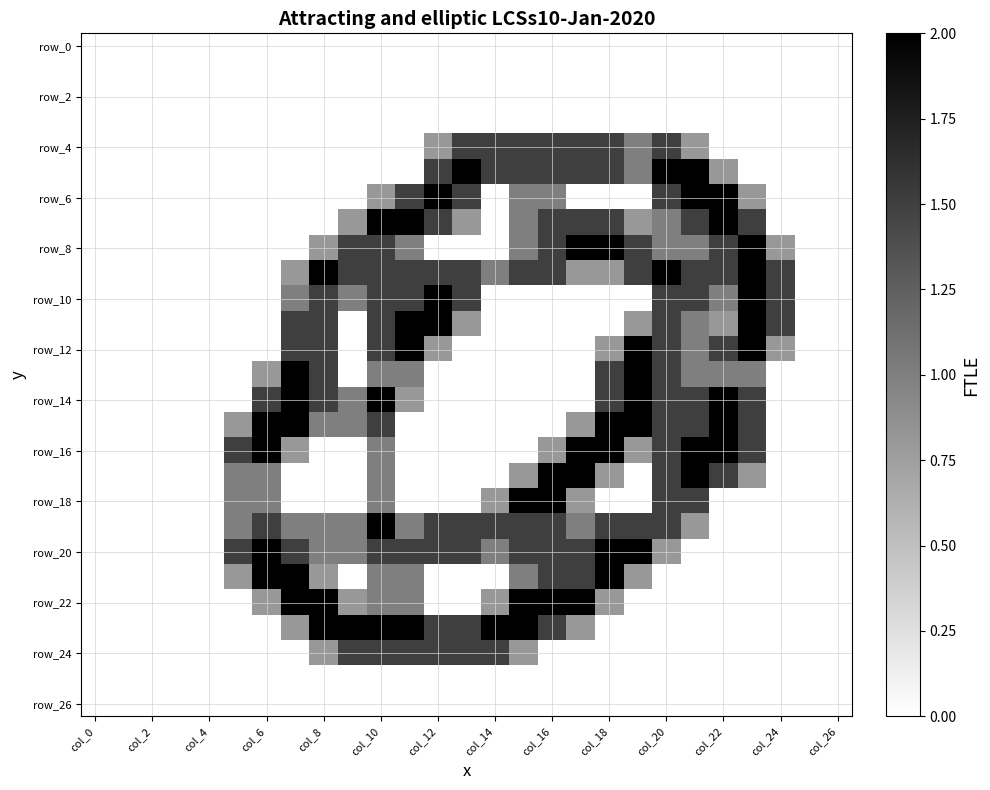

What is the greatest value displayed?

2.0